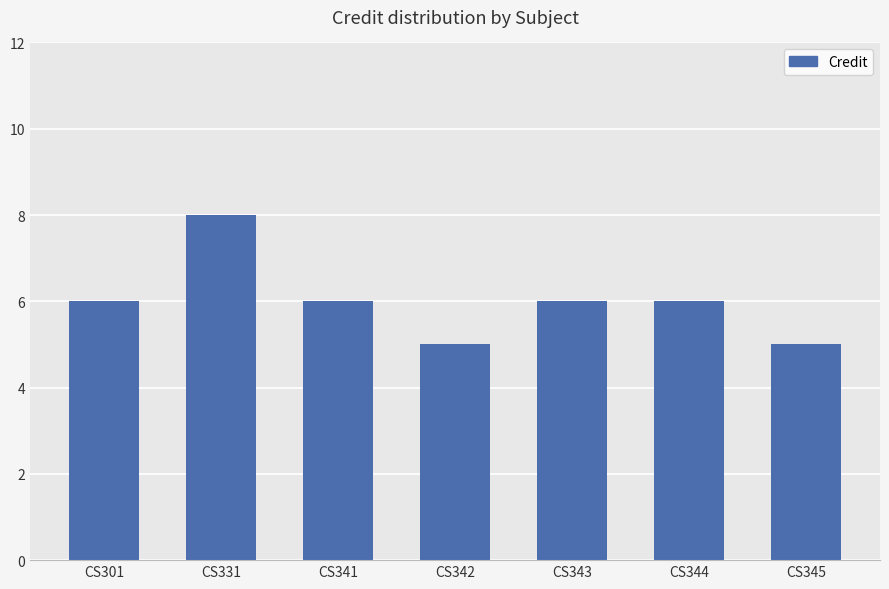

True or false: the data shows 4 at CS341.

False